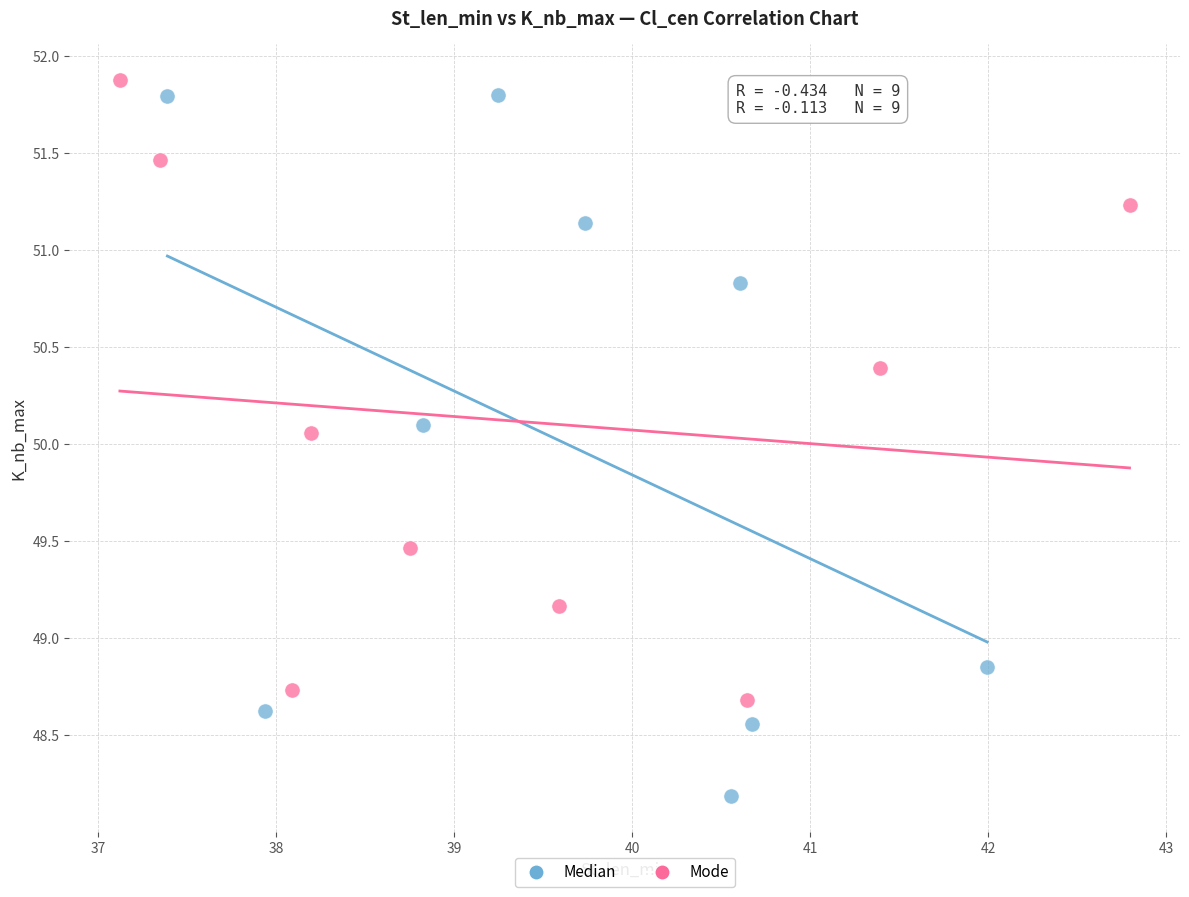

Which series reaches the minimum Y coordinate?

Median